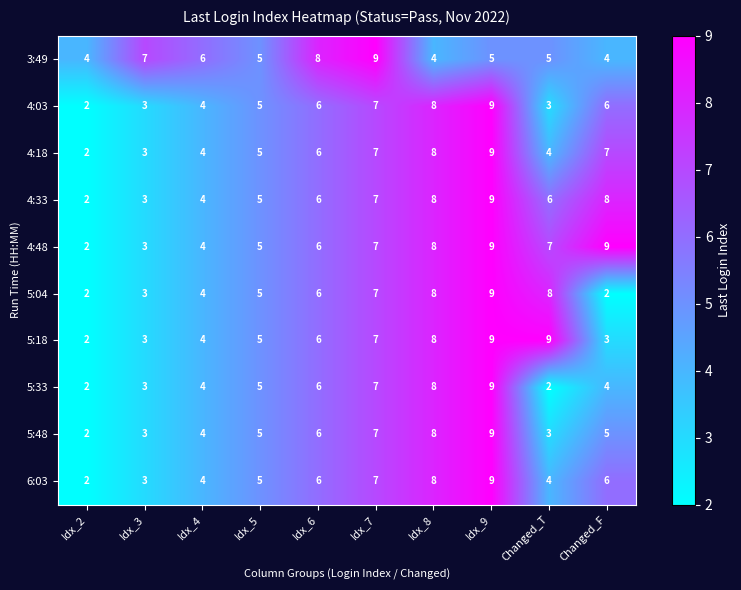

The value of 5:33 at Changed_T is 2. True or false?

True